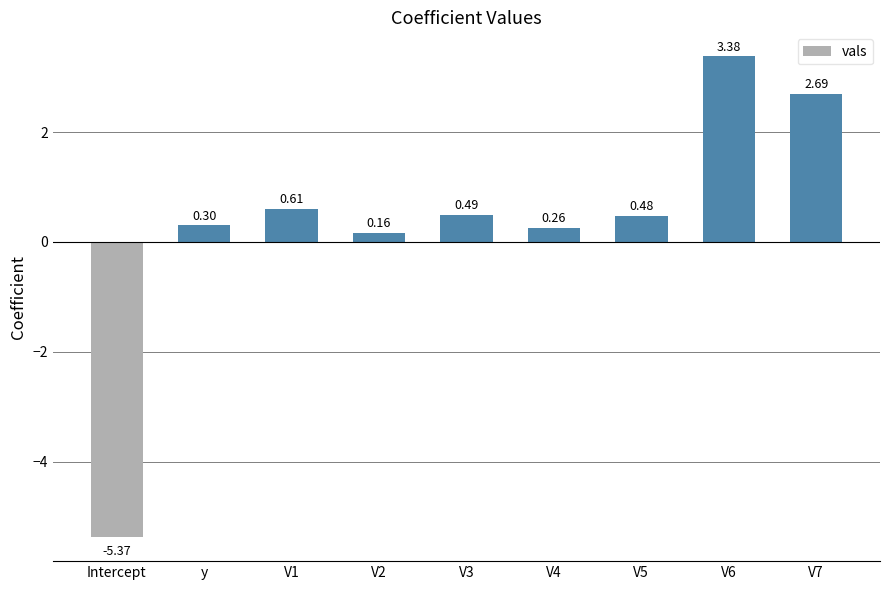

How many negative values are there?

1